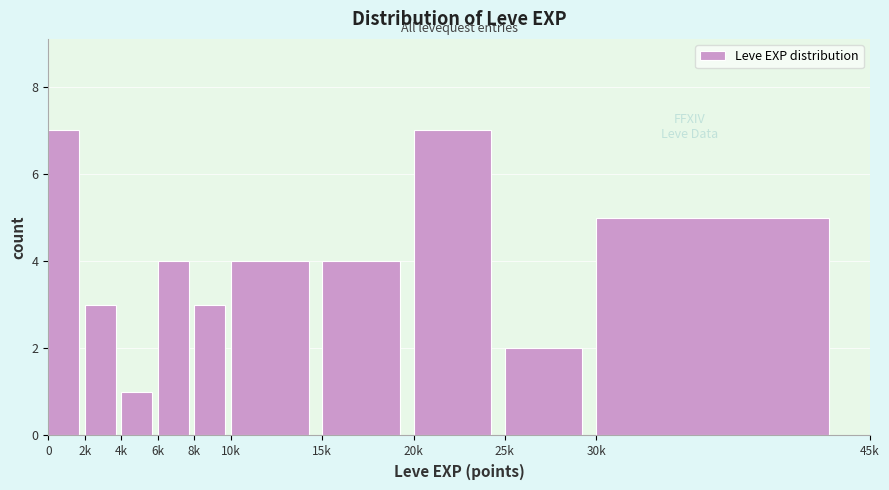

Reading left to right, list all the values displayed in this chart.

7	3	1	4	3	4	4	7	2	5